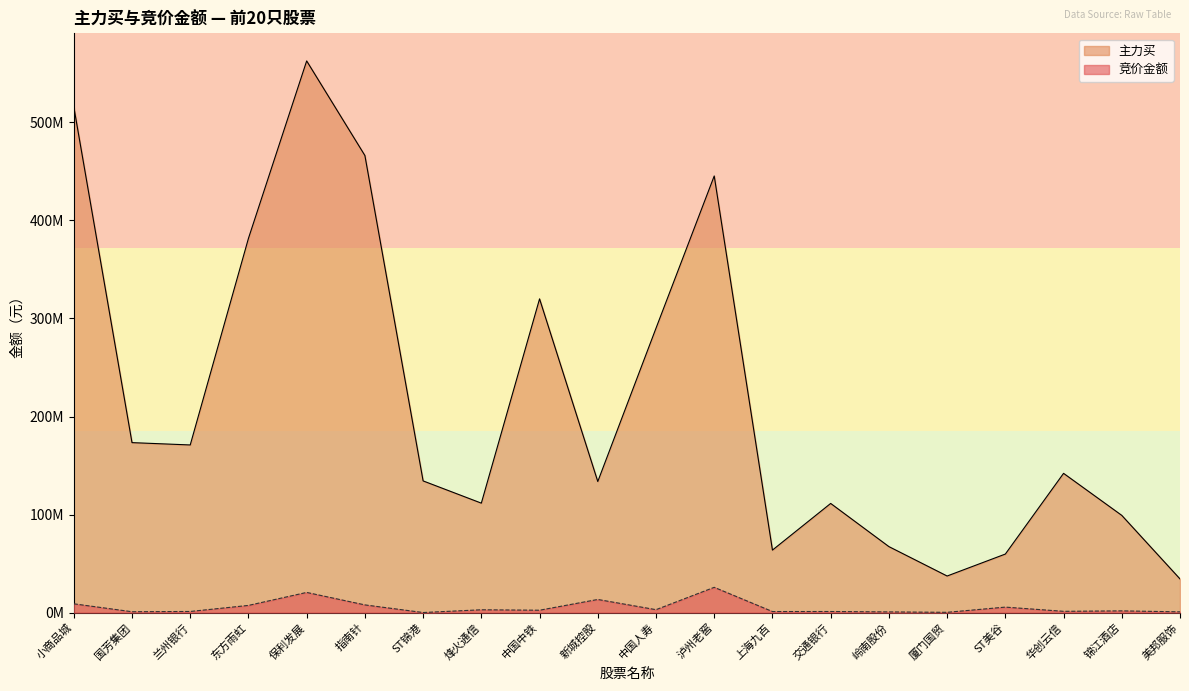

What is the difference between the 主力买 values at ST锦港 and 美邦服饰?

99978764